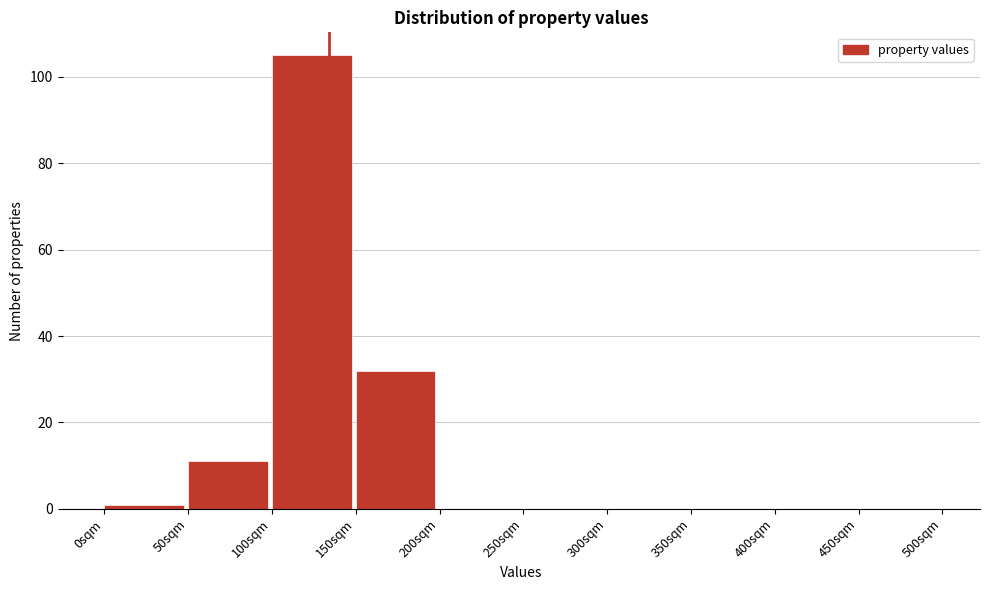

Over which range of the x-axis is the bar tallest?

100 to 150